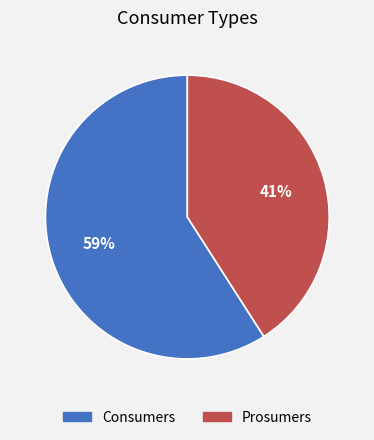

To the nearest percent, what portion does Consumers represent?

59%